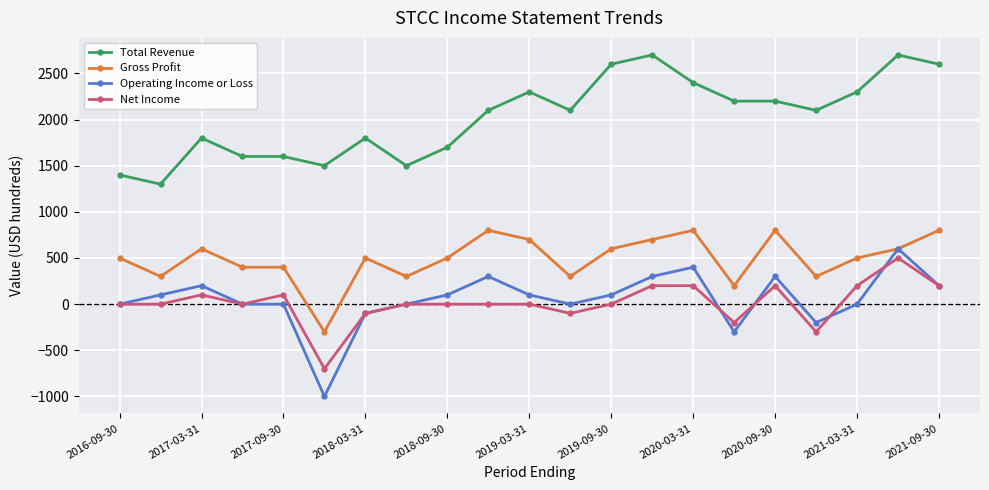

How many lines are shown in the chart?

4